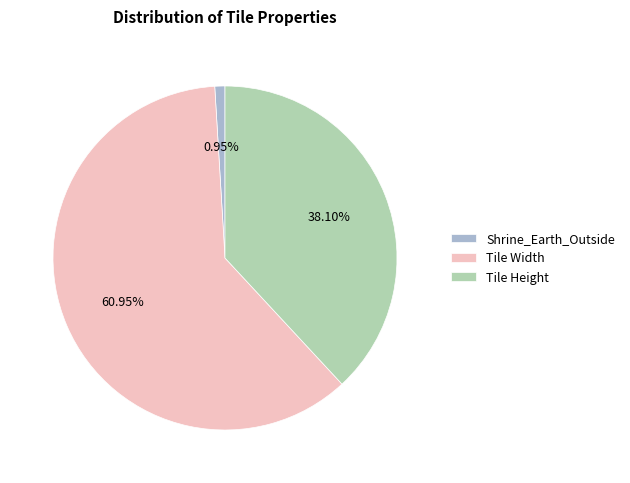

What percentage is the Shrine_Earth_Outside slice, to the nearest percent?

1%